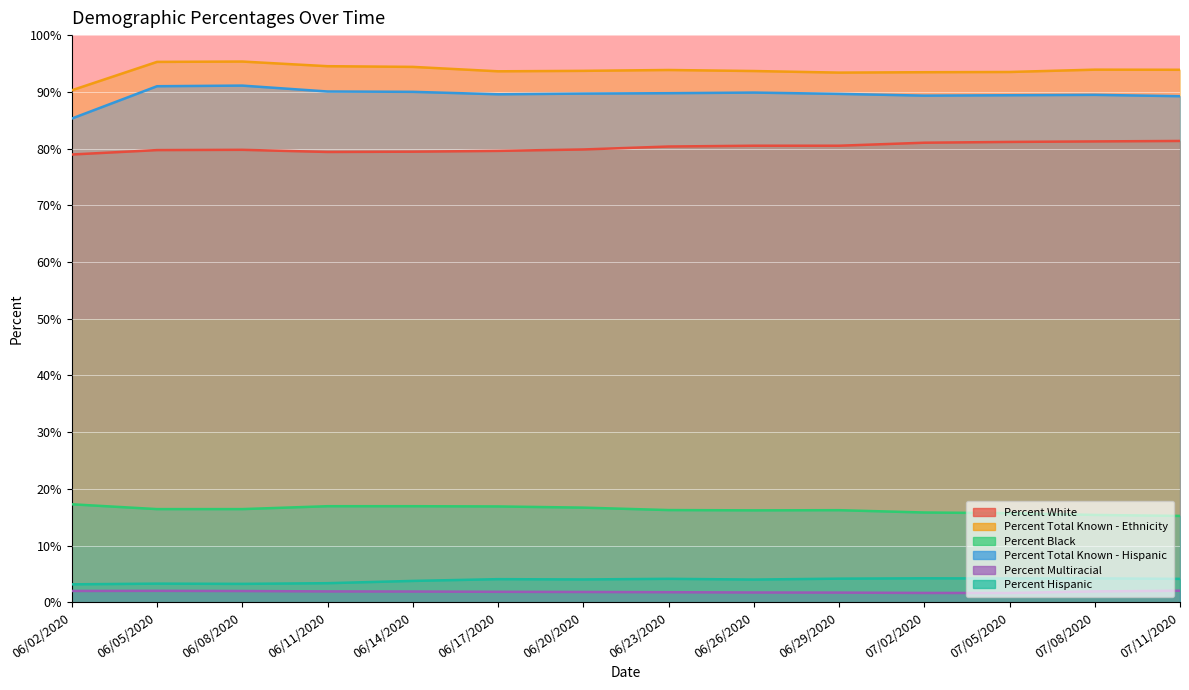

At which label is Percent Black closest to 16?

07/02/2020